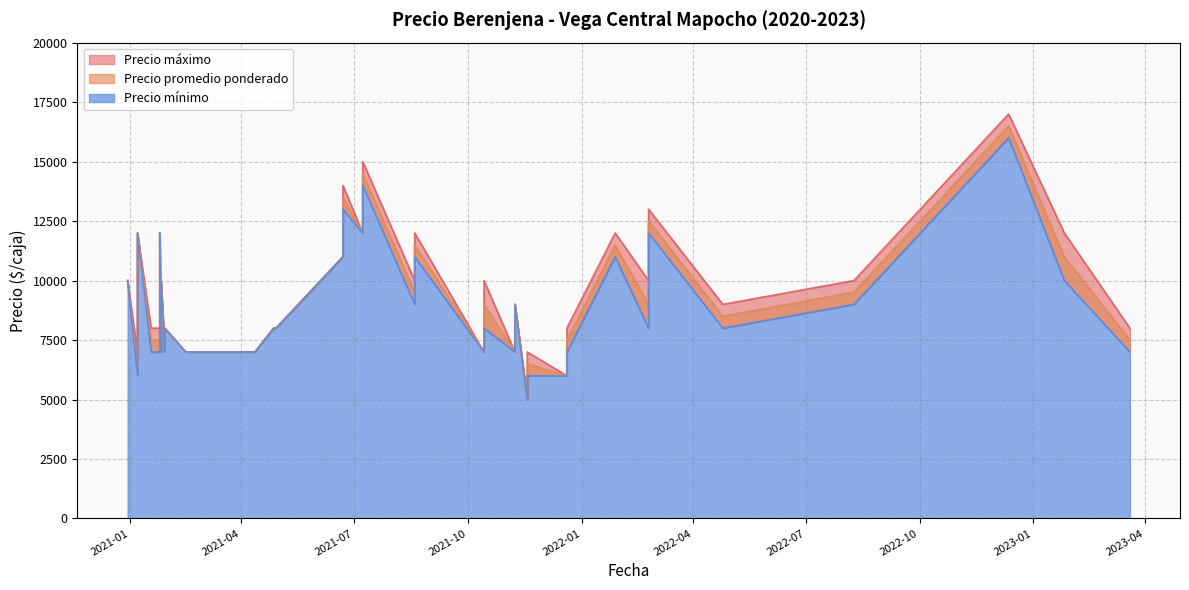

What is the sum of the Precio promedio ponderado values at 2021-11-08 and 2021-01-07?

13381